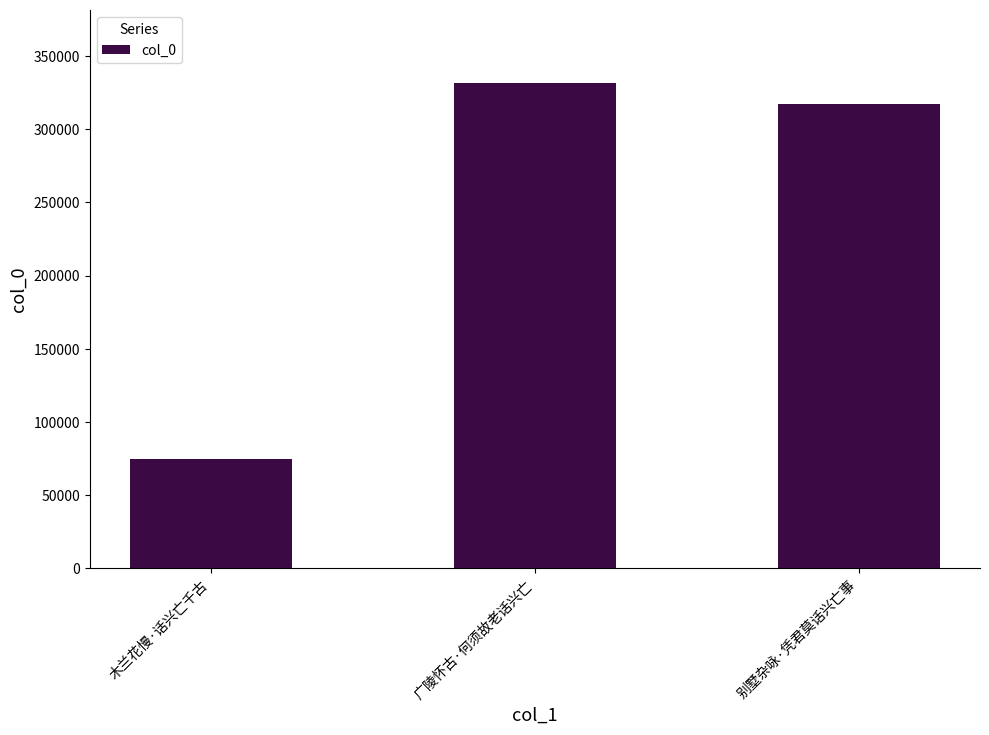

Where is the data nearest to the value 203189?

别墅杂咏·凭君莫话兴亡事